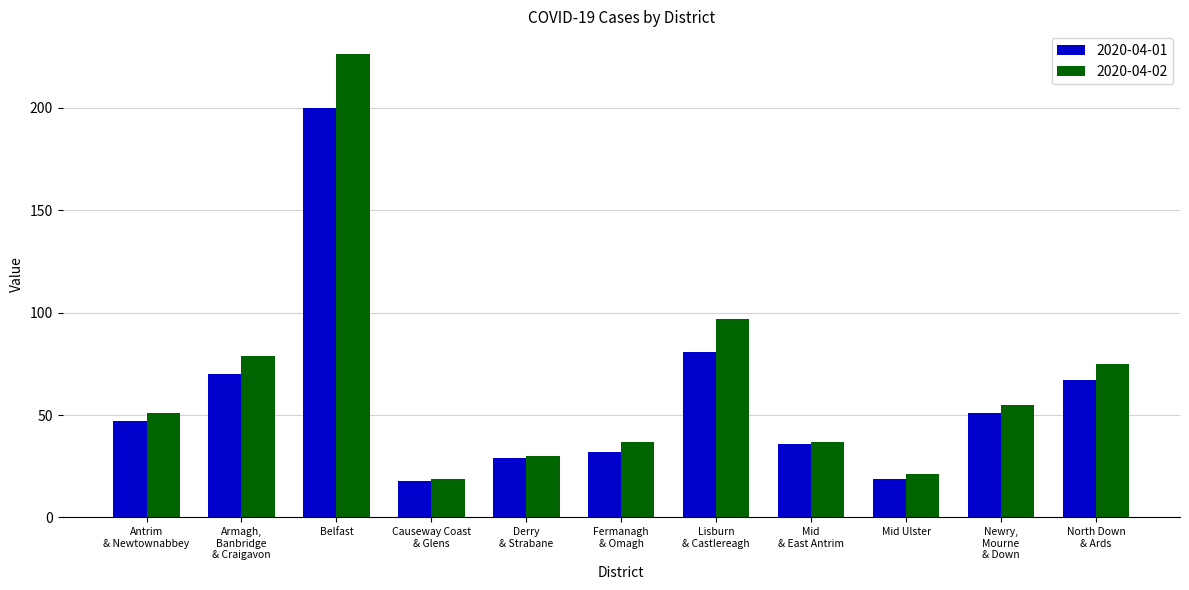

What is the difference between the second highest and minimum values in the 2020-04-01 series?

63